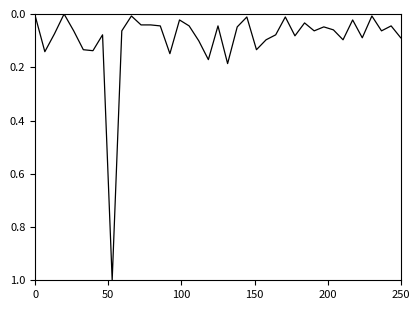

Is this an area chart (filled region under the line)?

No